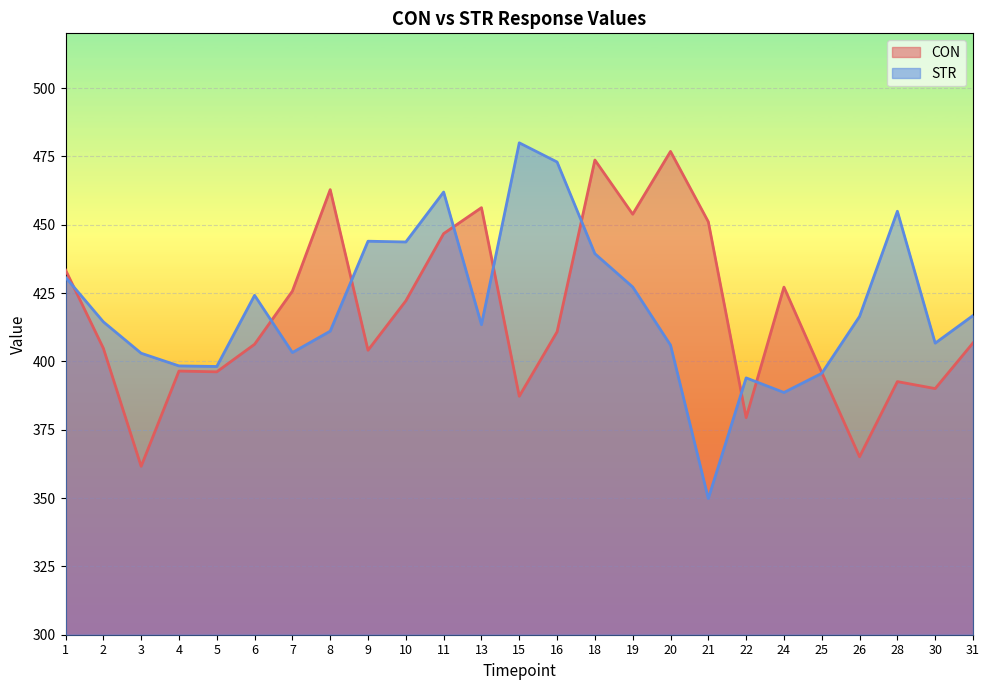

What is the spread (max minus min) of values at 26?

51.3